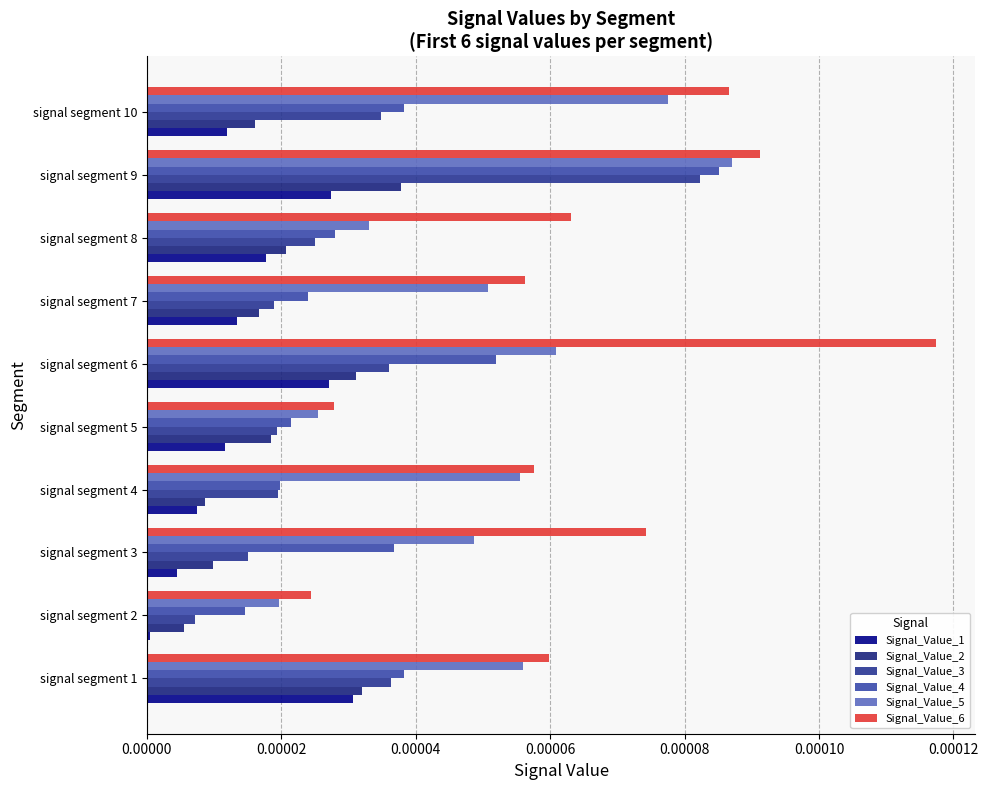

Count the number of data series in this chart.

6